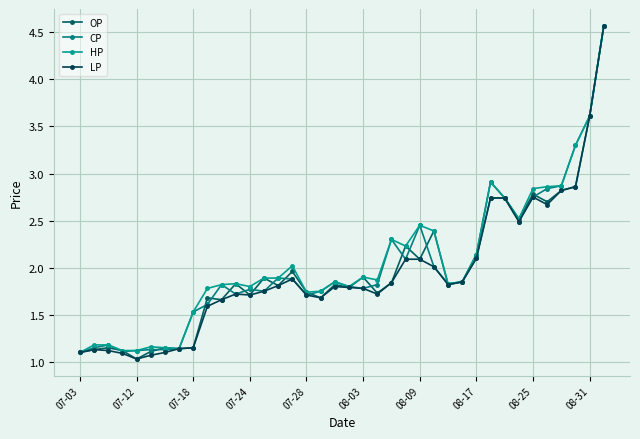

What is the sum of all HP values?

78.0